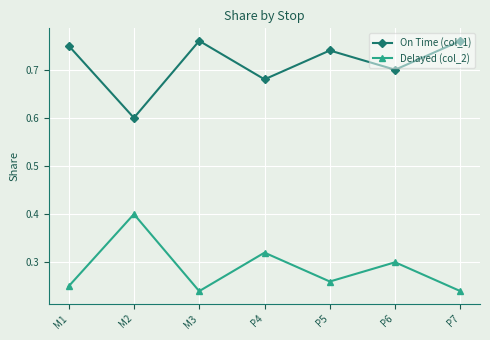

What is the total value across all series at M1?

1.0